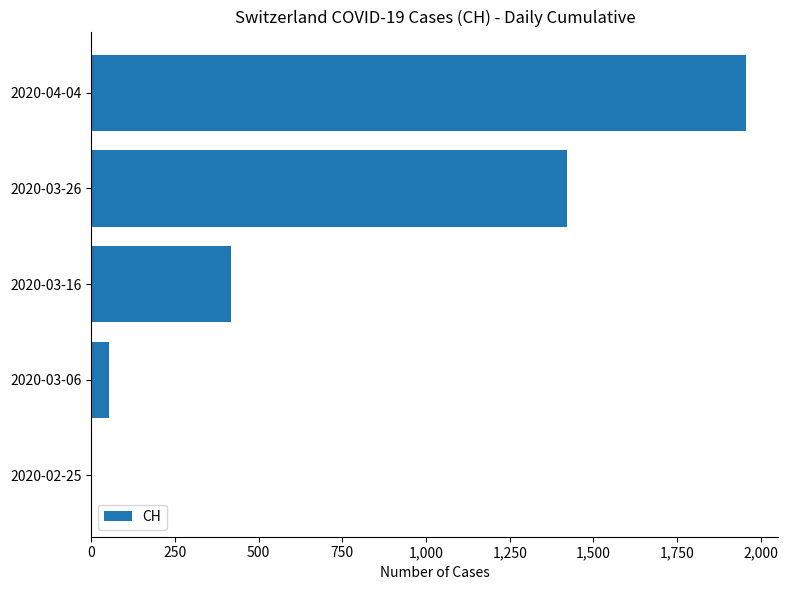

How many categories are shown in the chart?

5